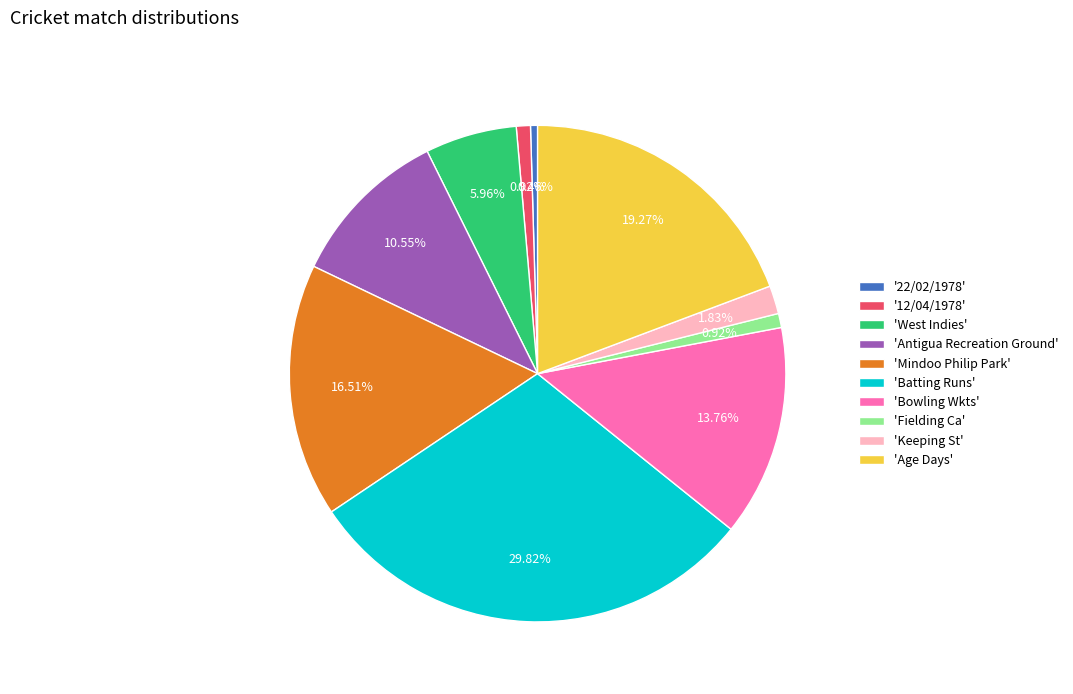

Is the sum of '12/04/1978' and 'Bowling Wkts' greater than half?

No